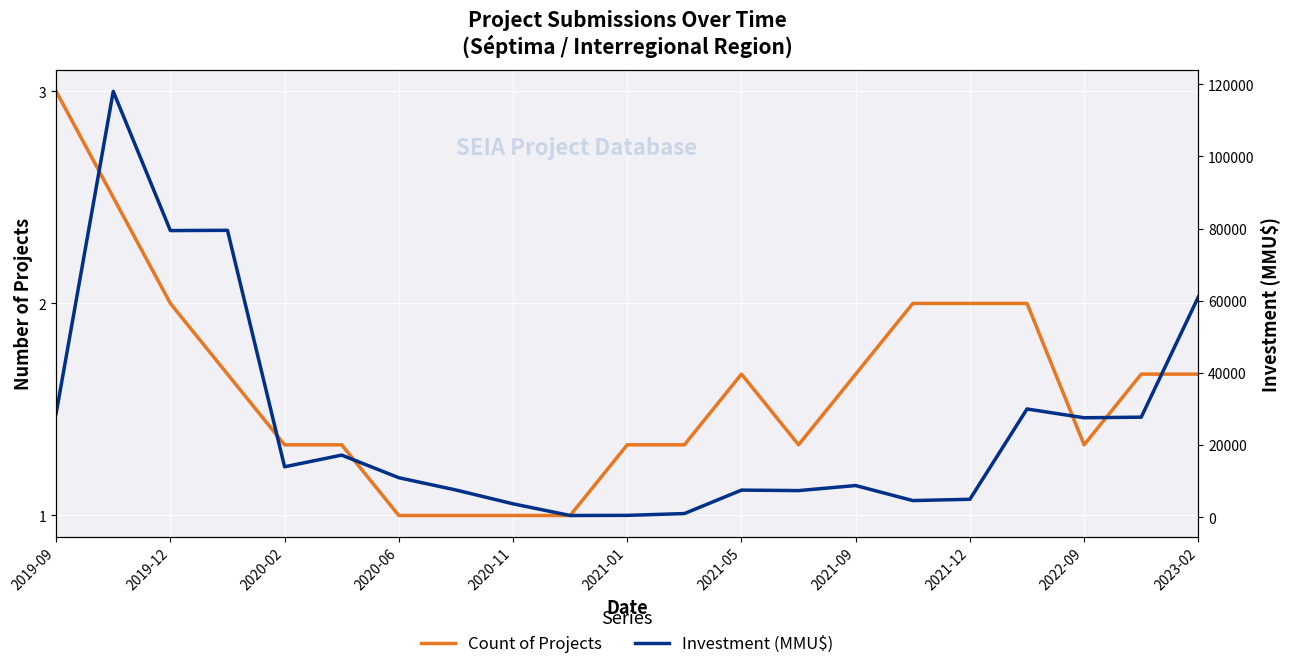

How many interior local valleys does the Count of Projects series have?

2